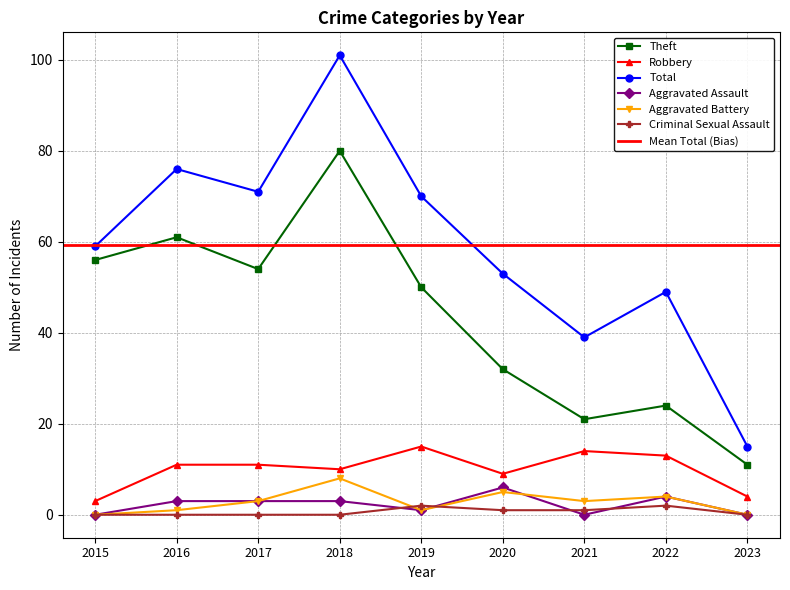

Between 2015 and 2022, which series saw the biggest shift?

Theft